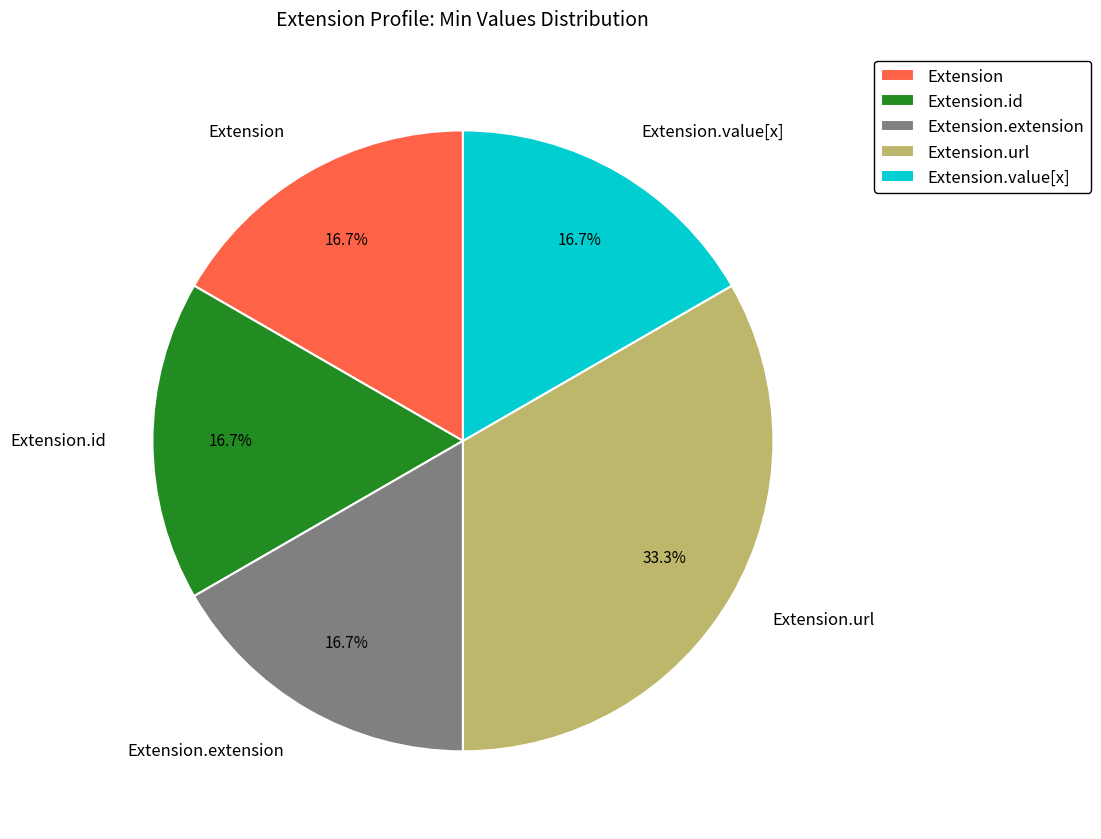

Is Extension the majority of the pie?

No